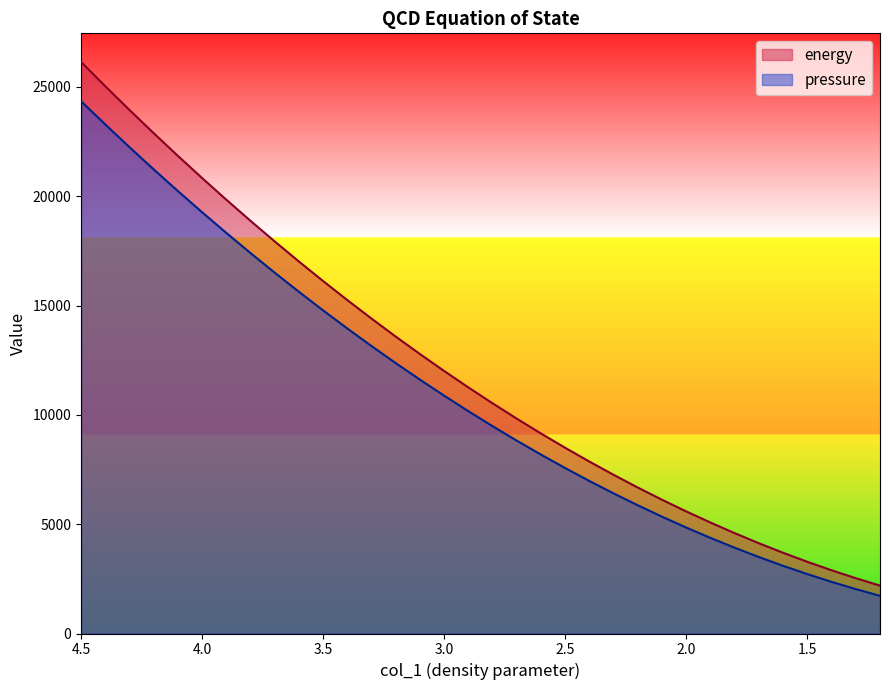

Where is pressure nearest to the value 13036?

3.3